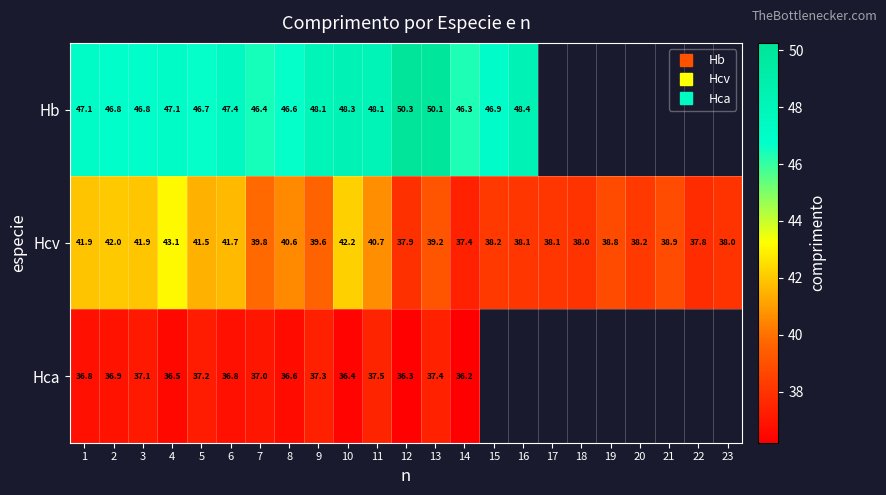

What is the approximate value of Hb at 7?

46.4